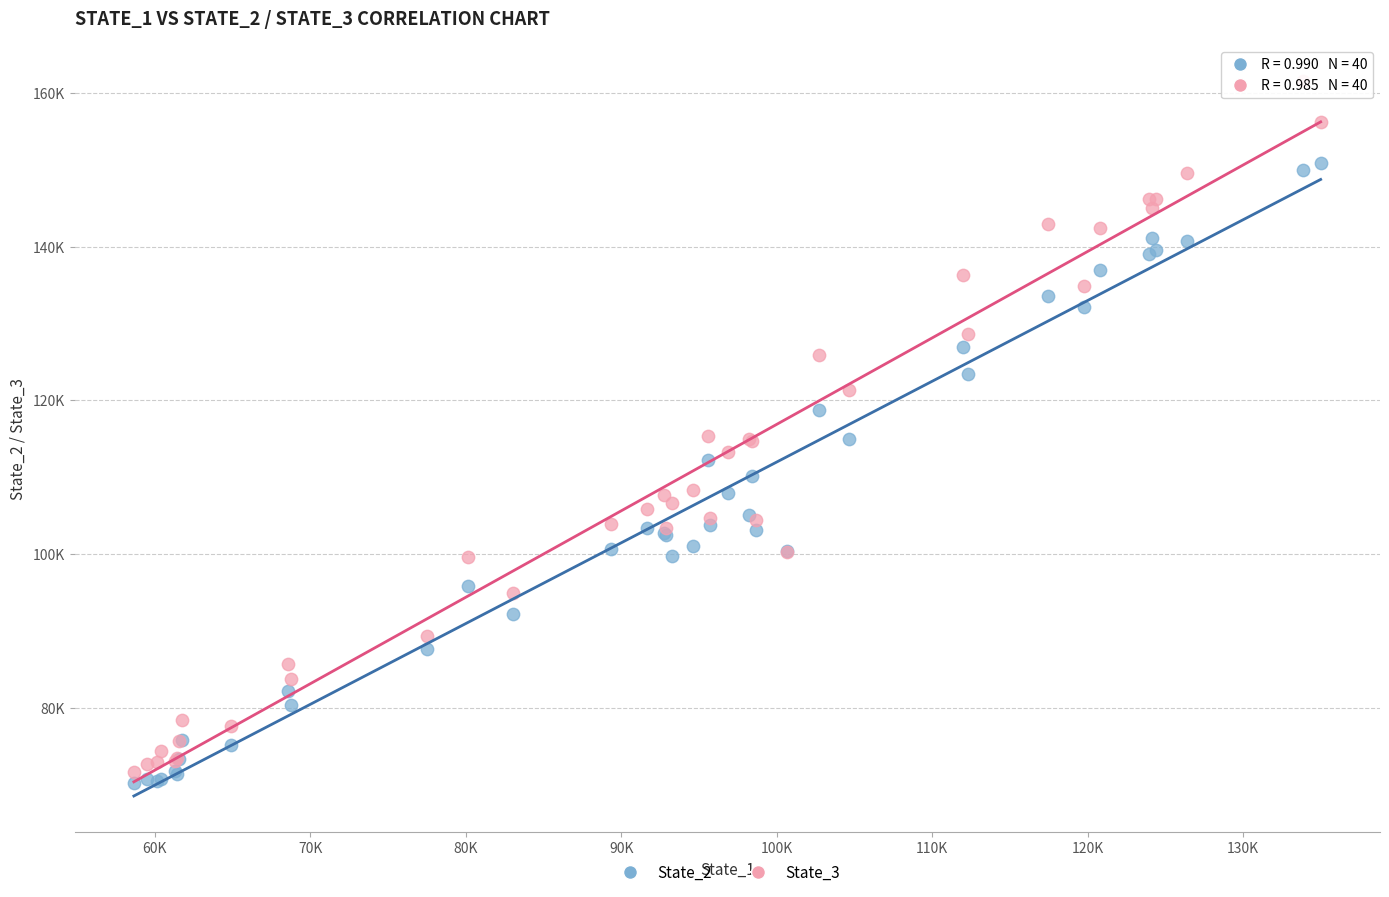

Which series has the widest spread of Y values?

State_3